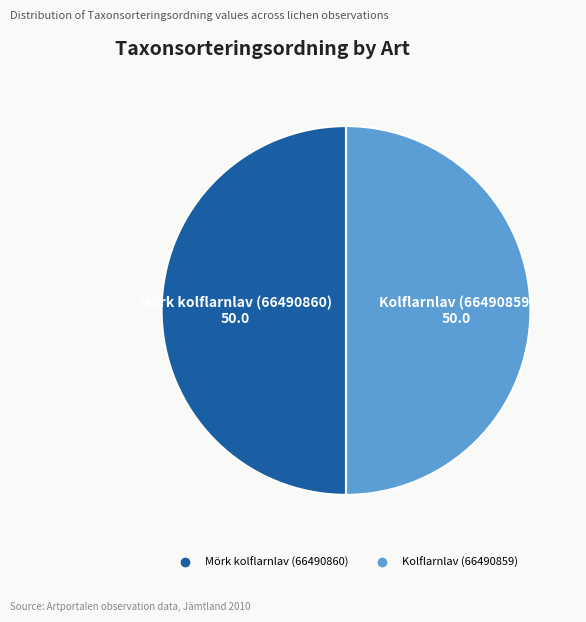

Do Kolflarnlav (66490859) and Mörk kolflarnlav (66490860) together represent more than half of the pie?

Yes